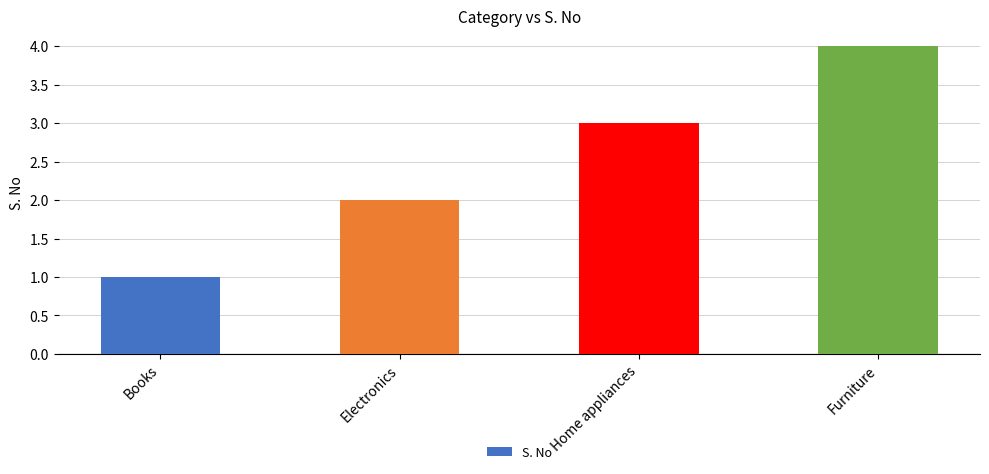

How many categories are shown in the chart?

4